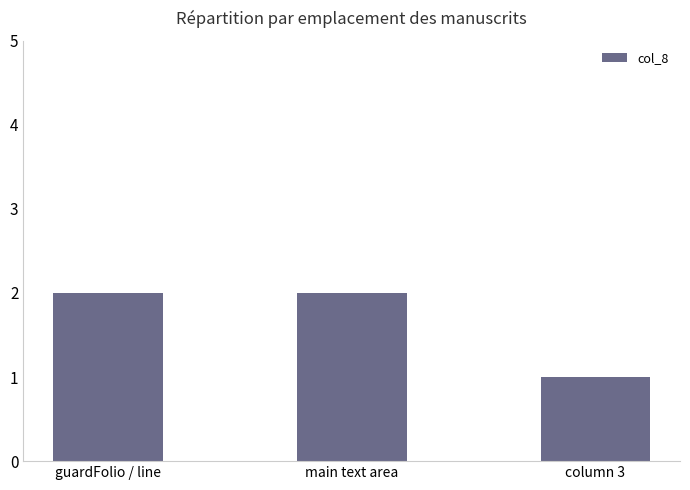

True or false: the data shows 0 at column 3.

False